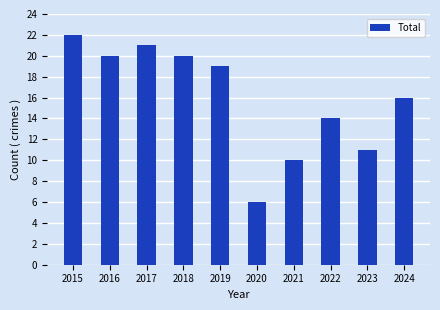

What is the value of the 10th bar from the left?

16